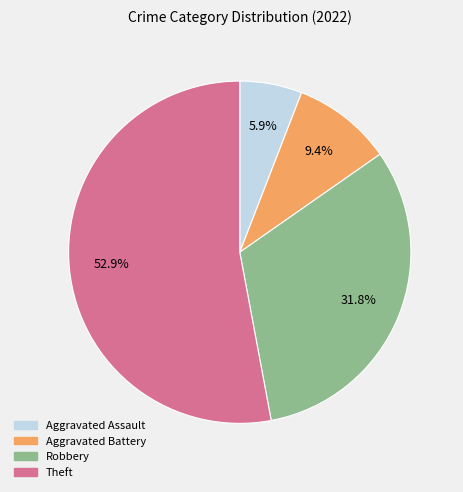

Does any single category account for the majority?

Yes